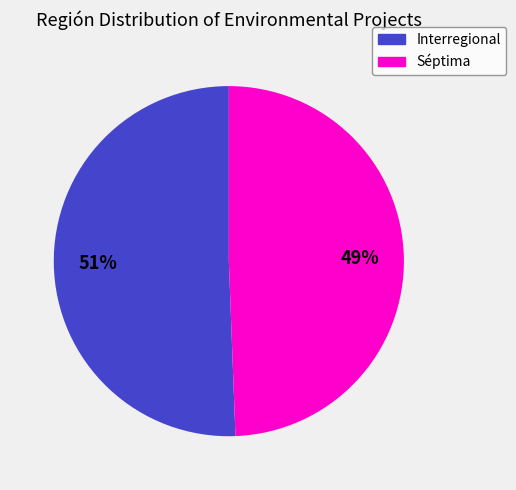

Which has a higher value, Interregional or Séptima?

Interregional